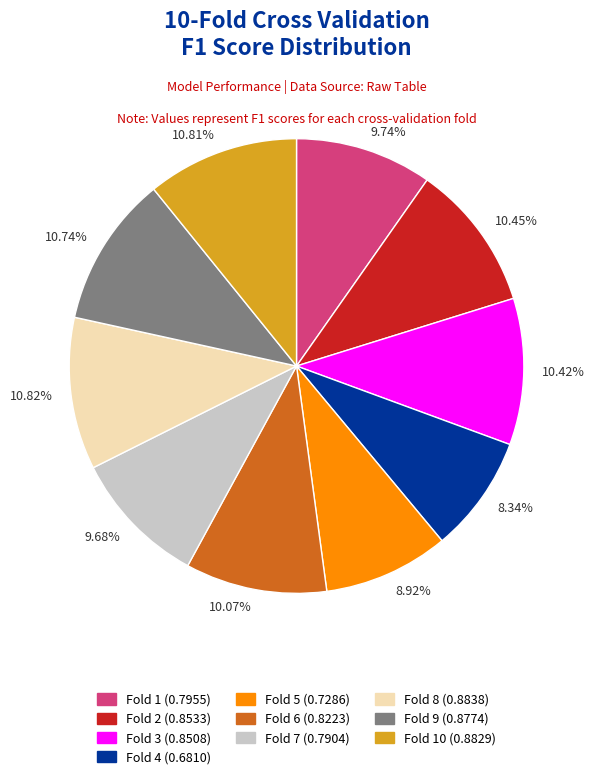

Between 10.82% and 8.92%, which is larger?

10.82%